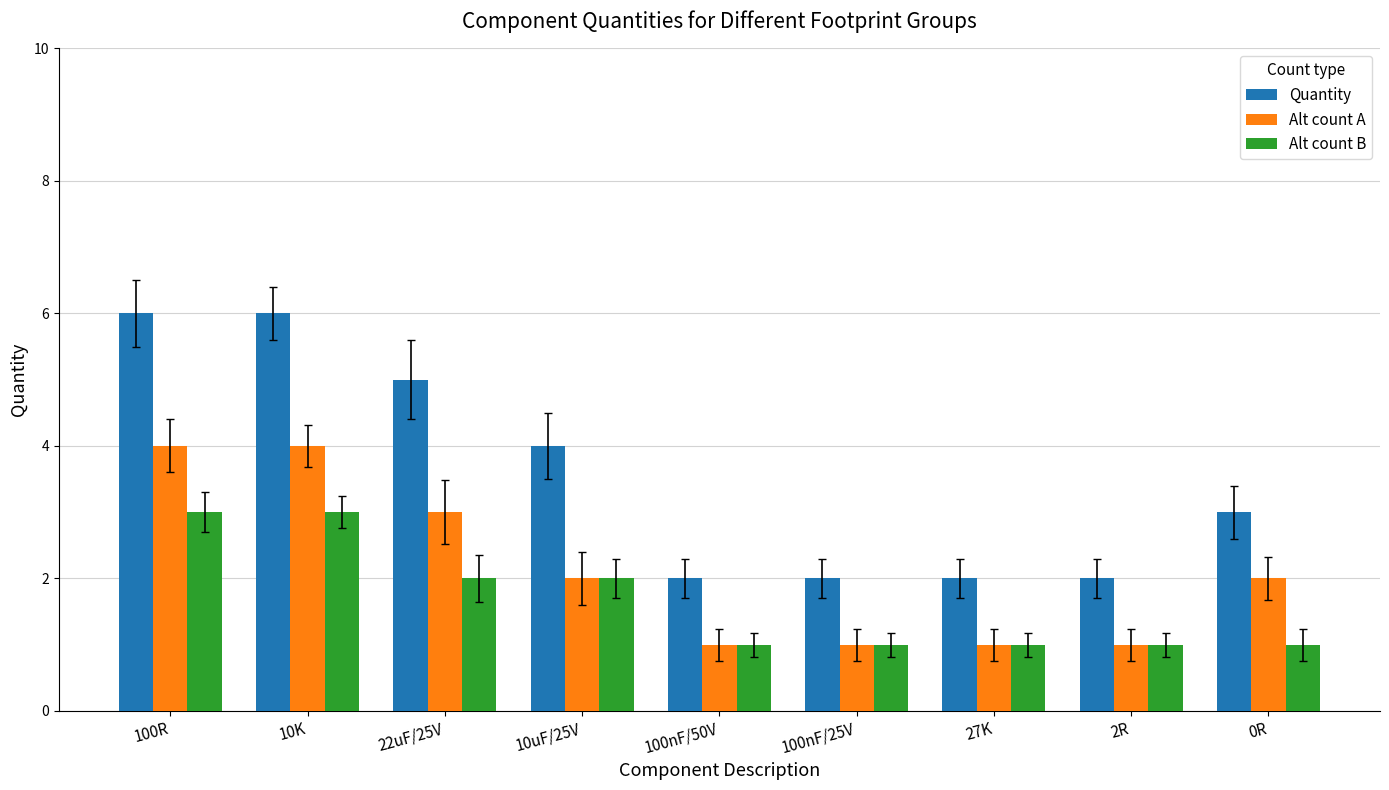

How many bars are there in each group?

3